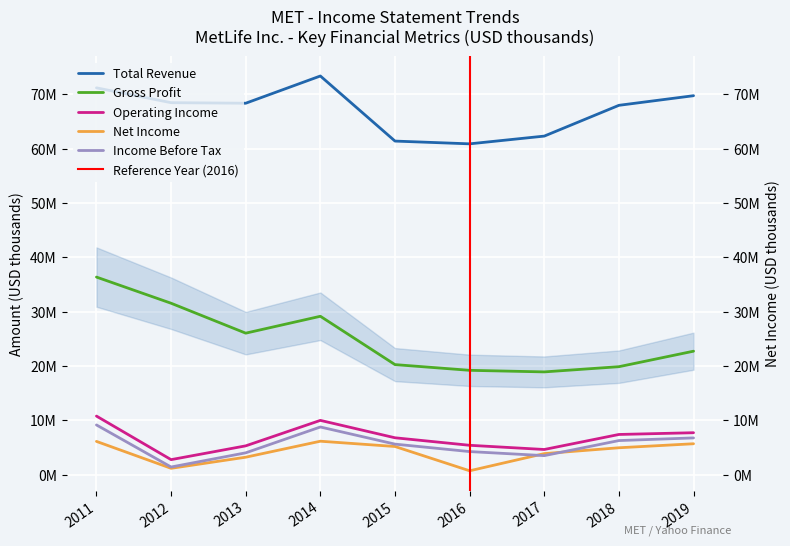

Reading left to right, extract all data points from this chart.

Total Revenue: 71196000	68467000	68365000	73376000	61402000	60894000	62318000	67981000	69750000
Gross Profit: 36385000	31570000	26066000	29172000	20281000	19229000	18939000	19897000	22750000
Operating Income: 10813000	2798000	5334000	10020000	6819000	5438000	4665000	7429000	7750000
Net Income: 6155000	1202000	3246000	6187000	5215000	747000	3907000	4982000	5721000
Income Before Tax: 9184000	1442000	4052000	8804000	5651000	4281000	3536000	6307000	6795000